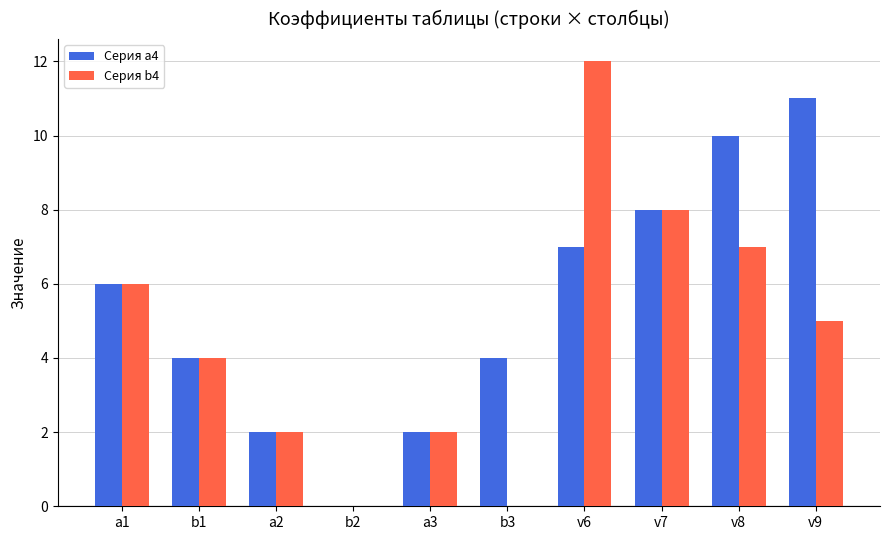

Which series changed the most between b1 and v9?

Серия a4